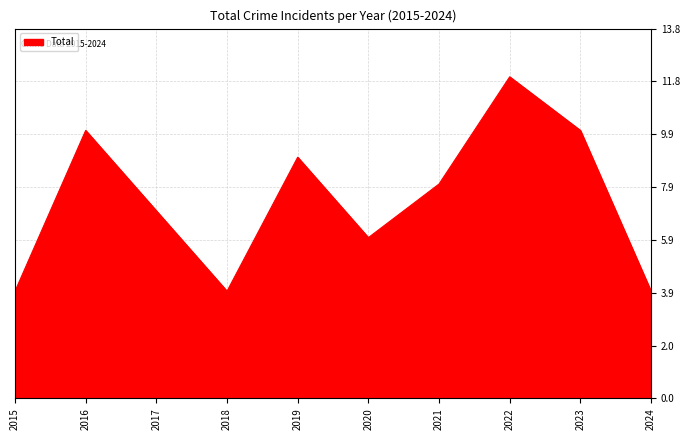

How many lines are shown in the chart?

1